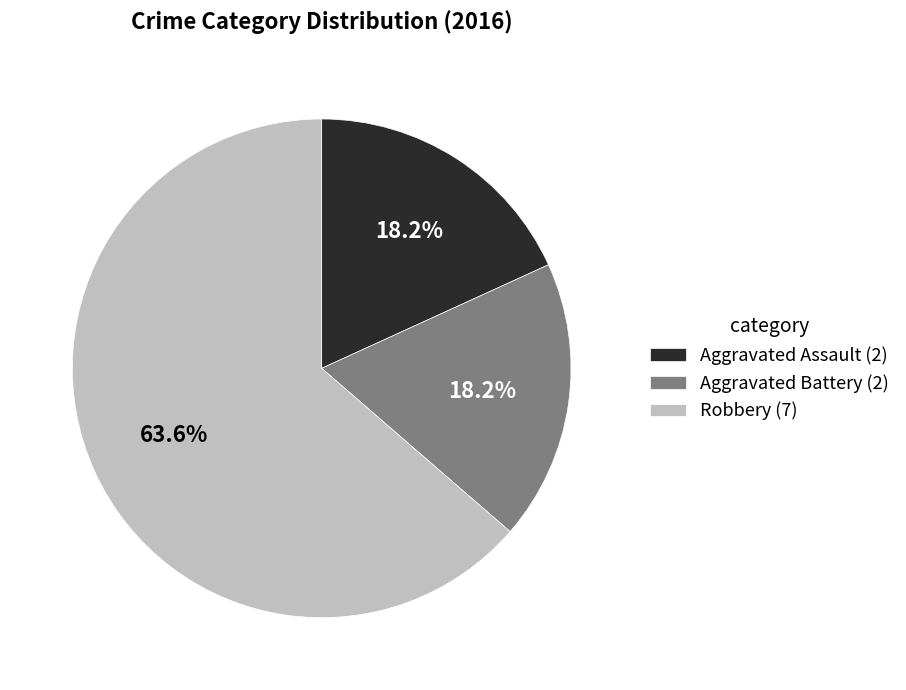

Does Robbery represent more than half of the total?

Yes